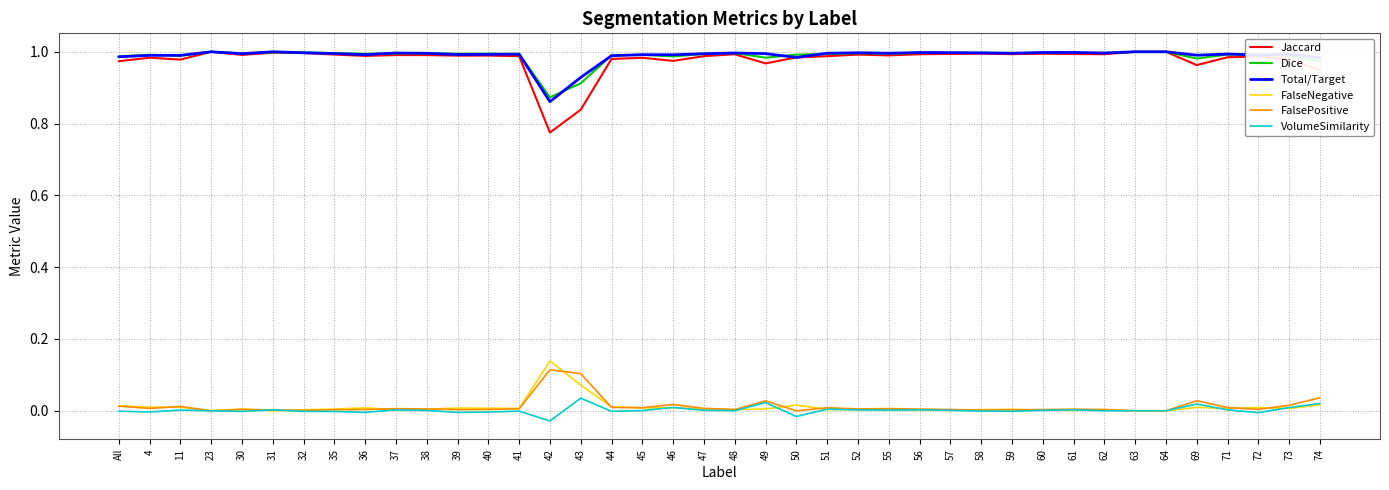

True or false: FalsePositive and Total/Target cross at least once.

False